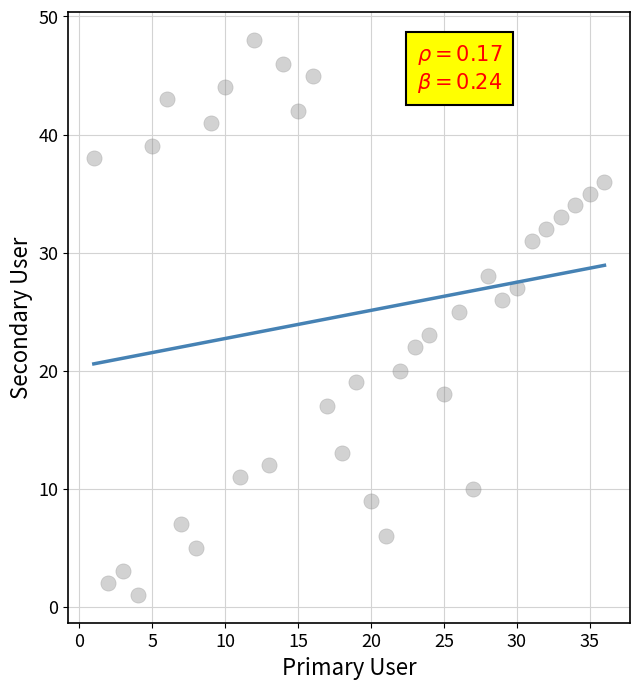

What is the range of X values (max minus min)?

35